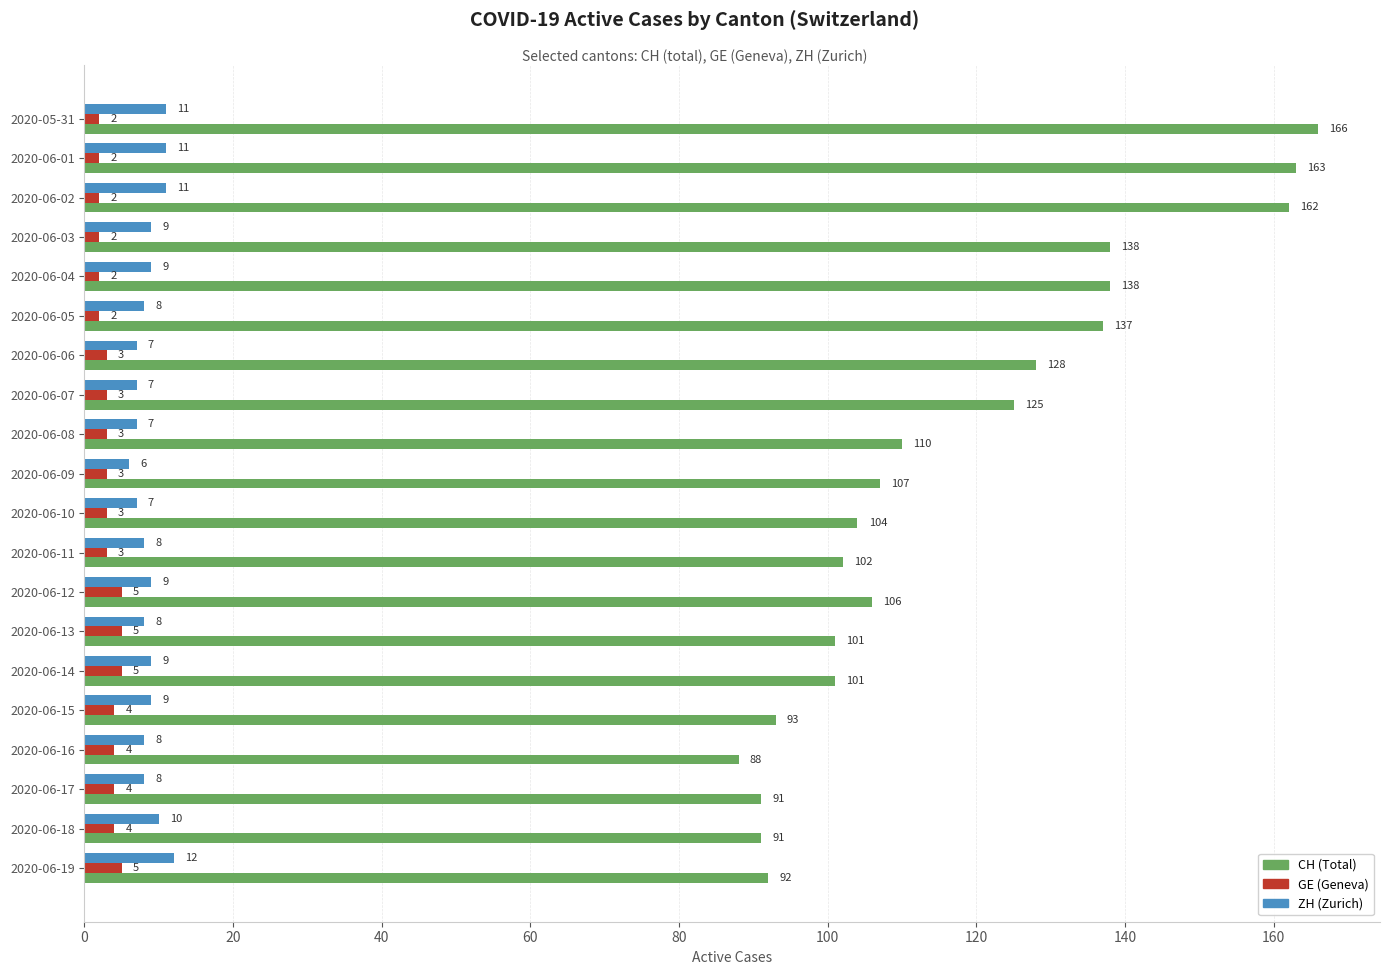

Is it true that ZH (Zurich) equals 8 at 2020-06-11?

True